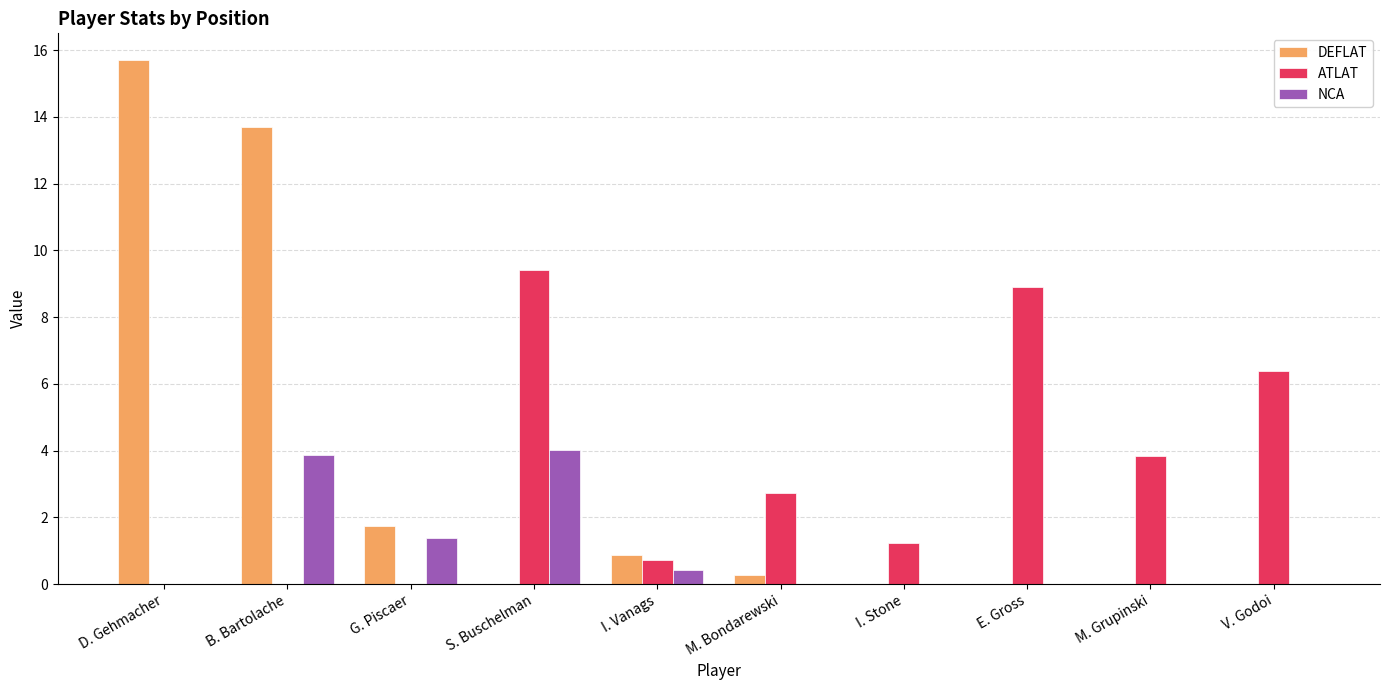

How many groups of bars are there?

10